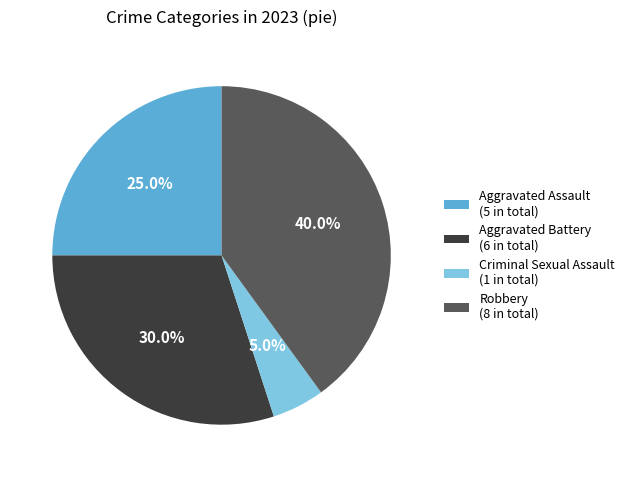

How many slices are in this pie chart?

4